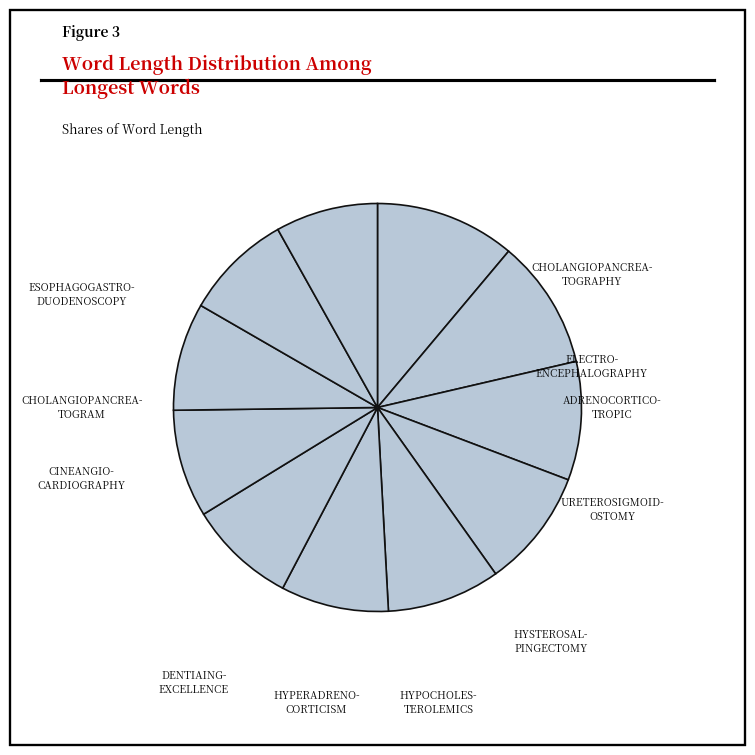

How many segments does this pie chart have?

11